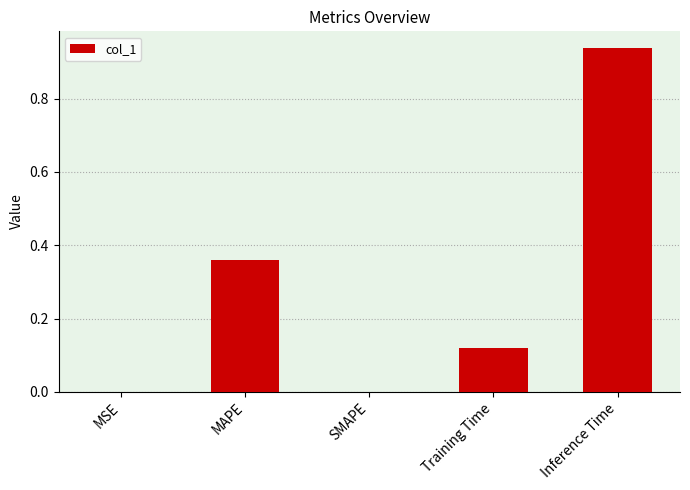

What is the average value?

0.3